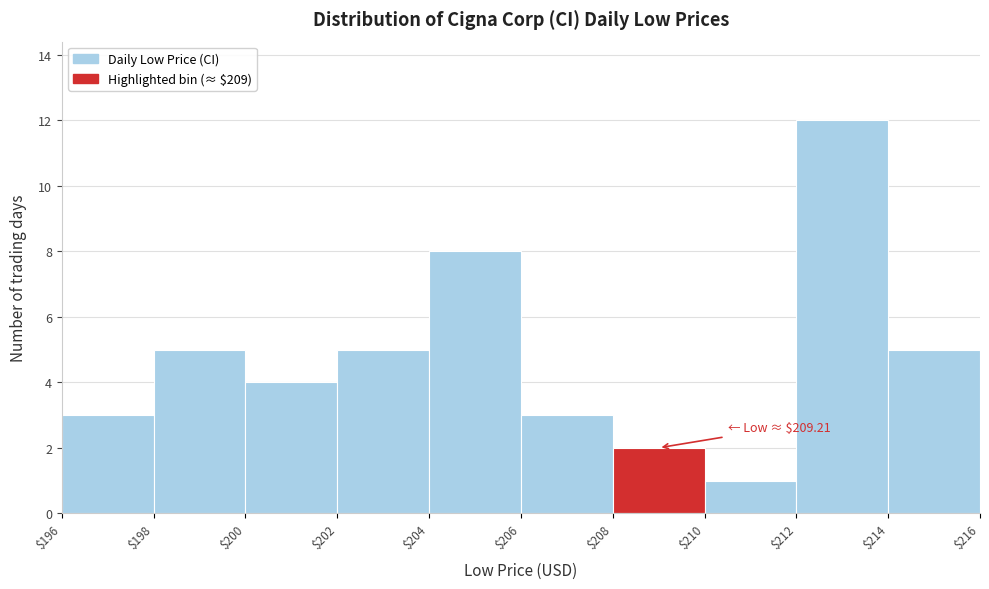

Over which range of the x-axis is the bar tallest?

$212 to $214